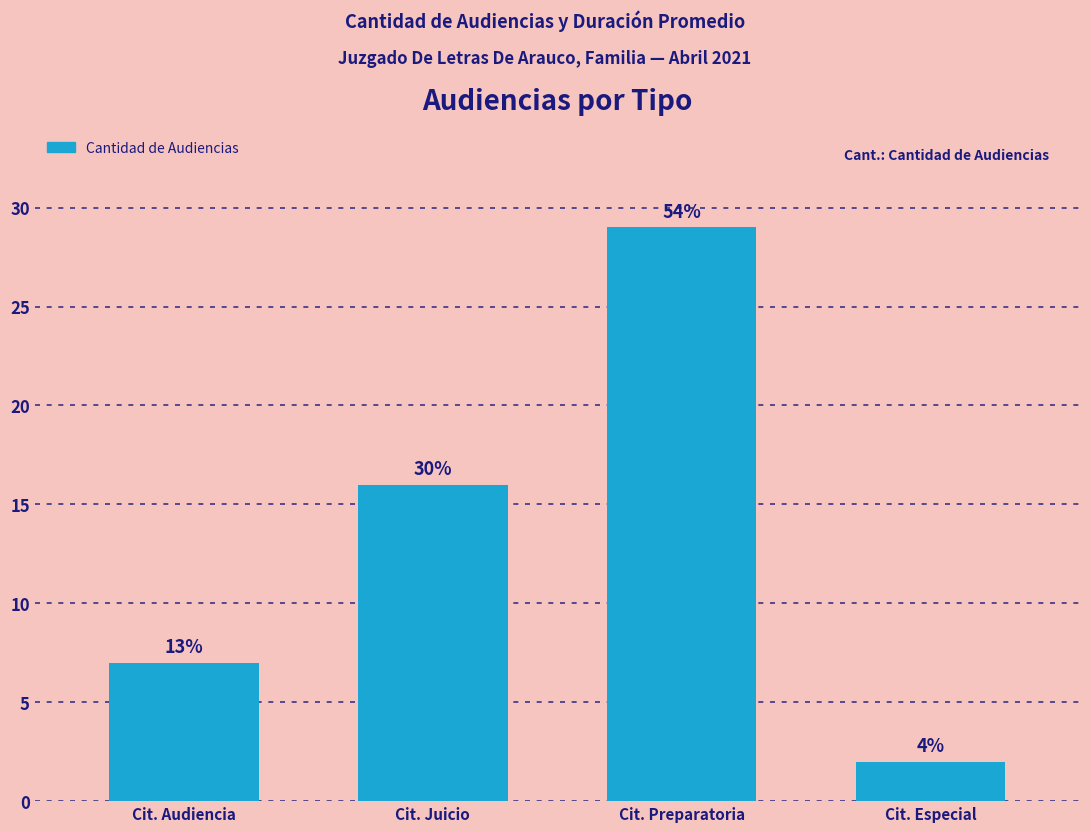

Where does the data first go above 16?

Cit. Preparatoria